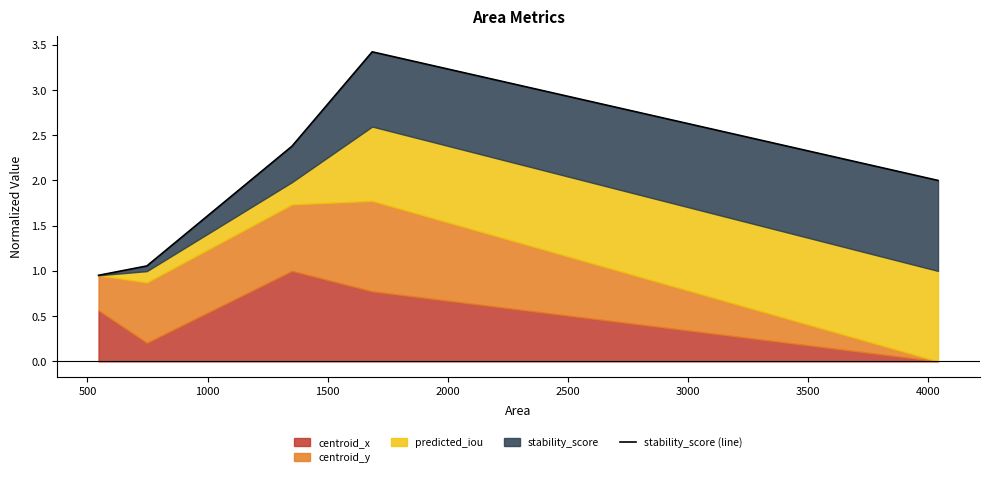

Reading left to right, extract all data points from this chart.

1.0	1.1	2.4	3.4	2.0